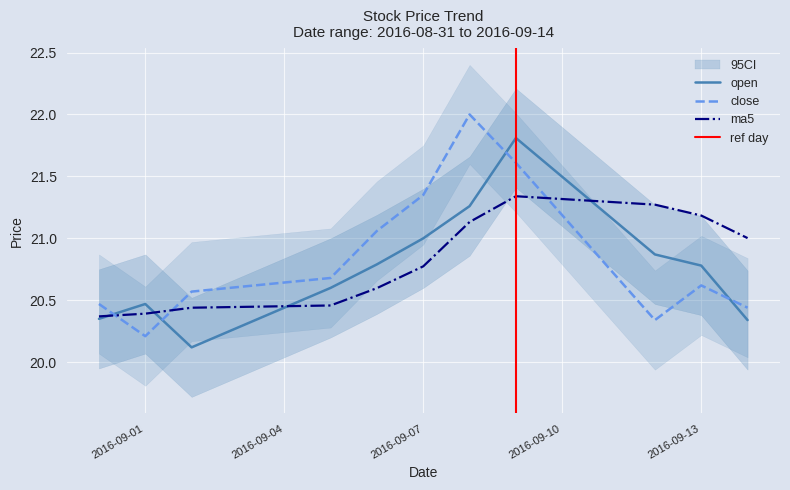

At which category does open reach its first local valley?

2016-09-02